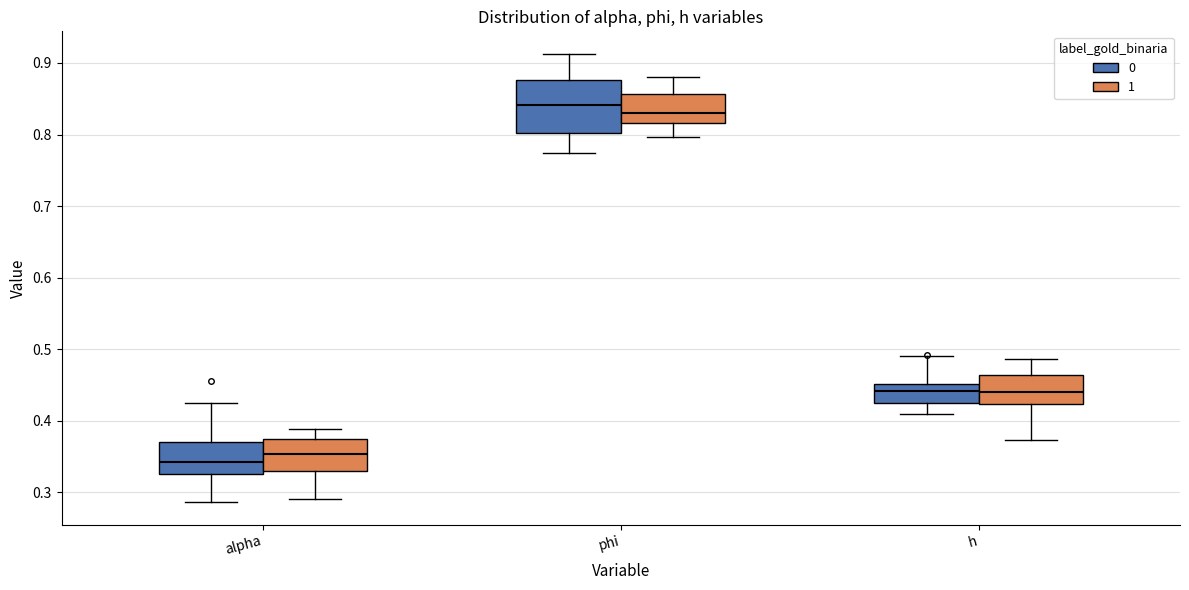

Comparing the boxes themselves (not the whiskers), which one is the tallest?

phi (0)